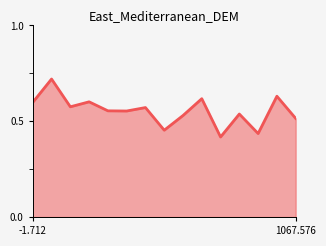

What is the difference between the maximum and minimum values?

0.3